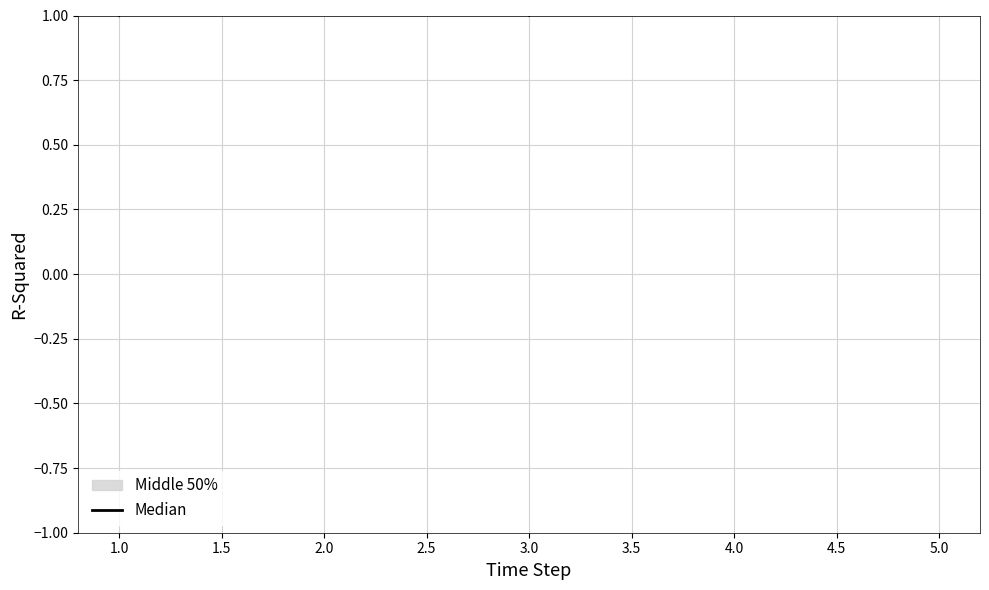

How many data points does each series have?

5